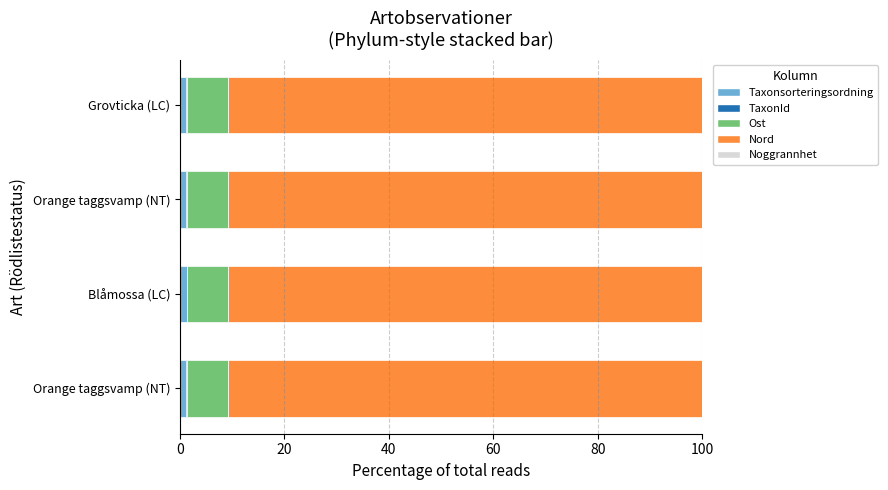

How many data points does each series have?

4